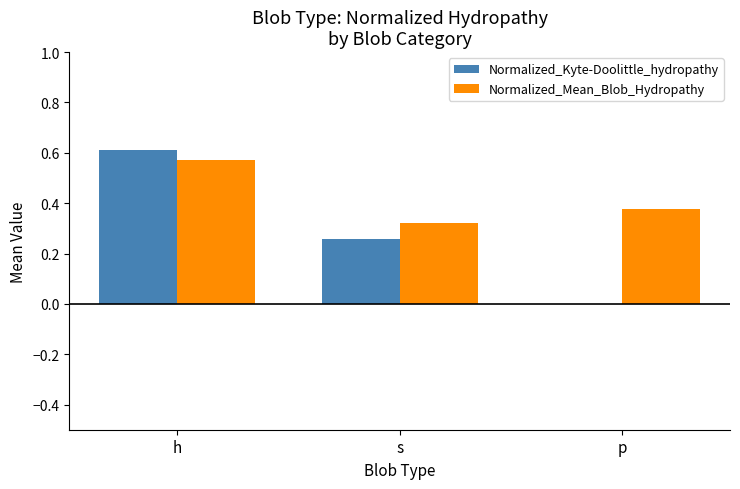

Are the bars grouped side by side (vs. stacked)?

Yes